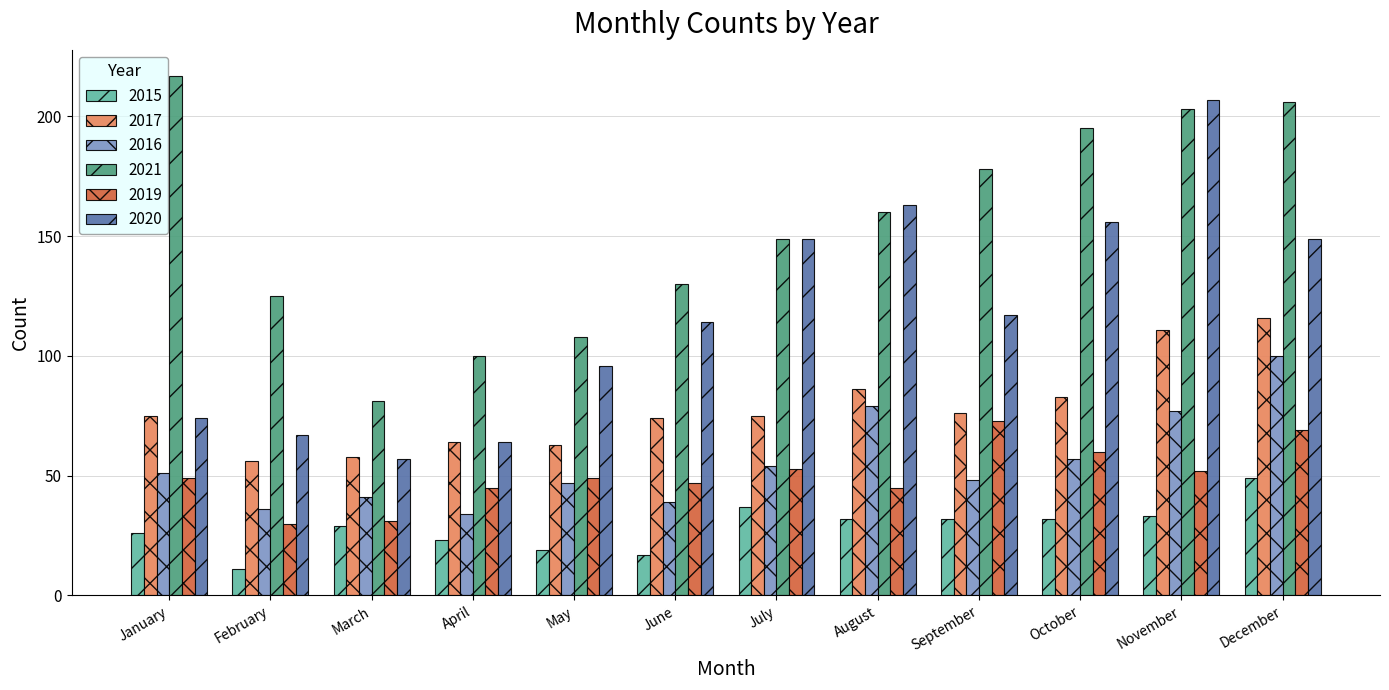

True or false: 2017 has a value of 64 at April.

True